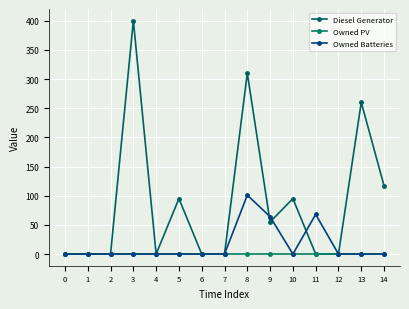

True or false: Owned Batteries and Owned PV cross at least once.

False